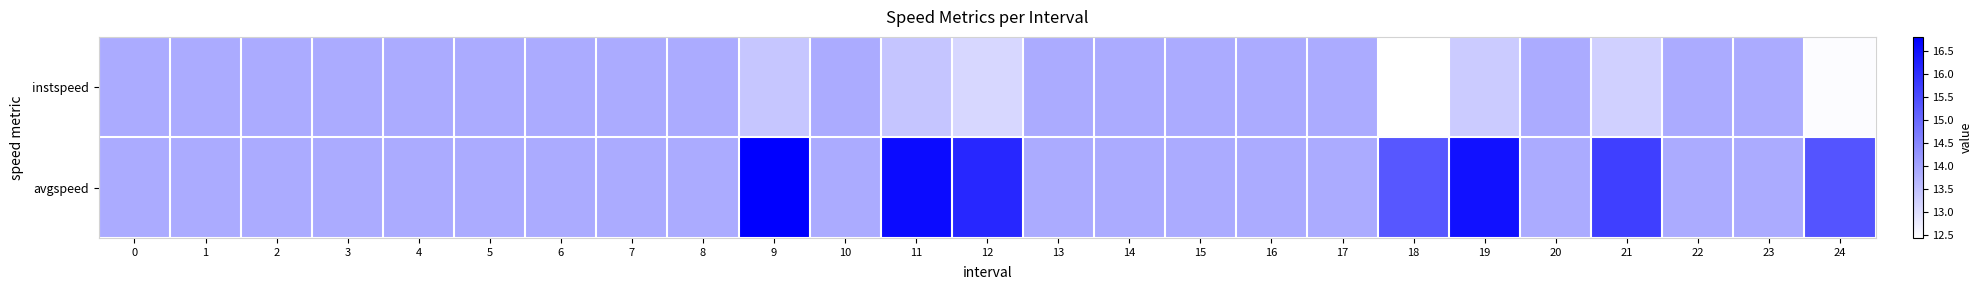

What is the minimum value shown in the chart?

12.4